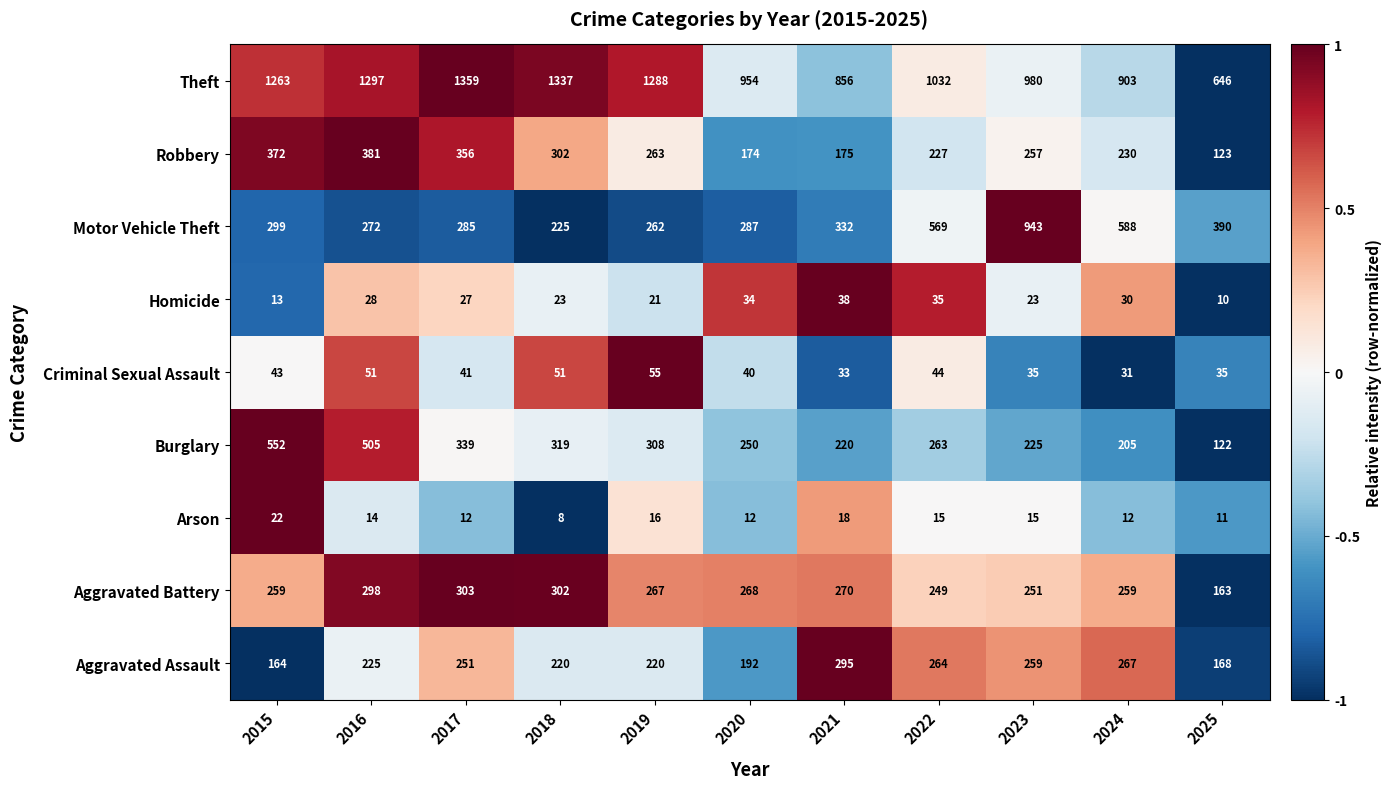

At which label does Criminal Sexual Assault first exceed 41?

2015